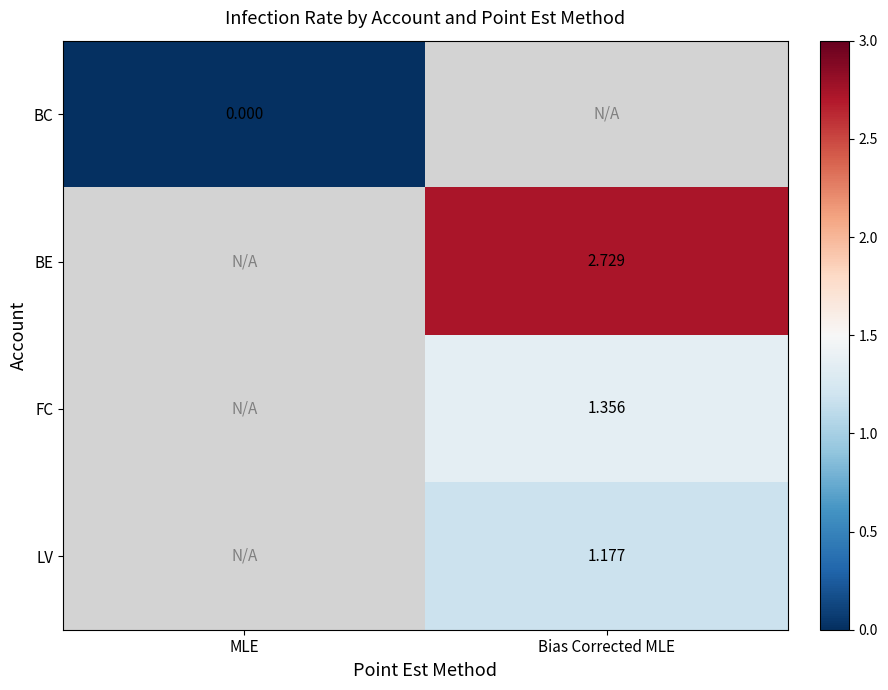

How many values in the FC series exceed 1?

1